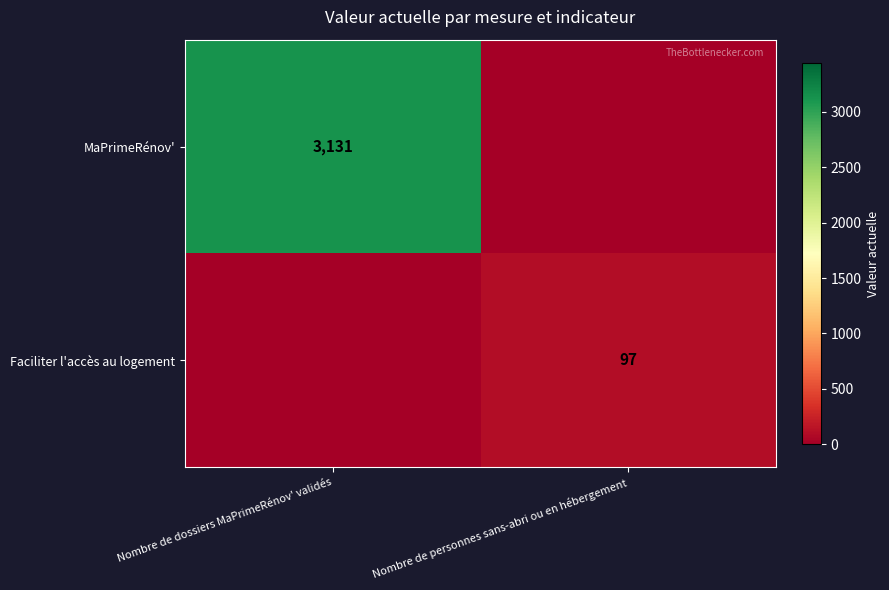

At which category is the sum across all series the highest?

Nombre de dossiers MaPrimeRénov' validés